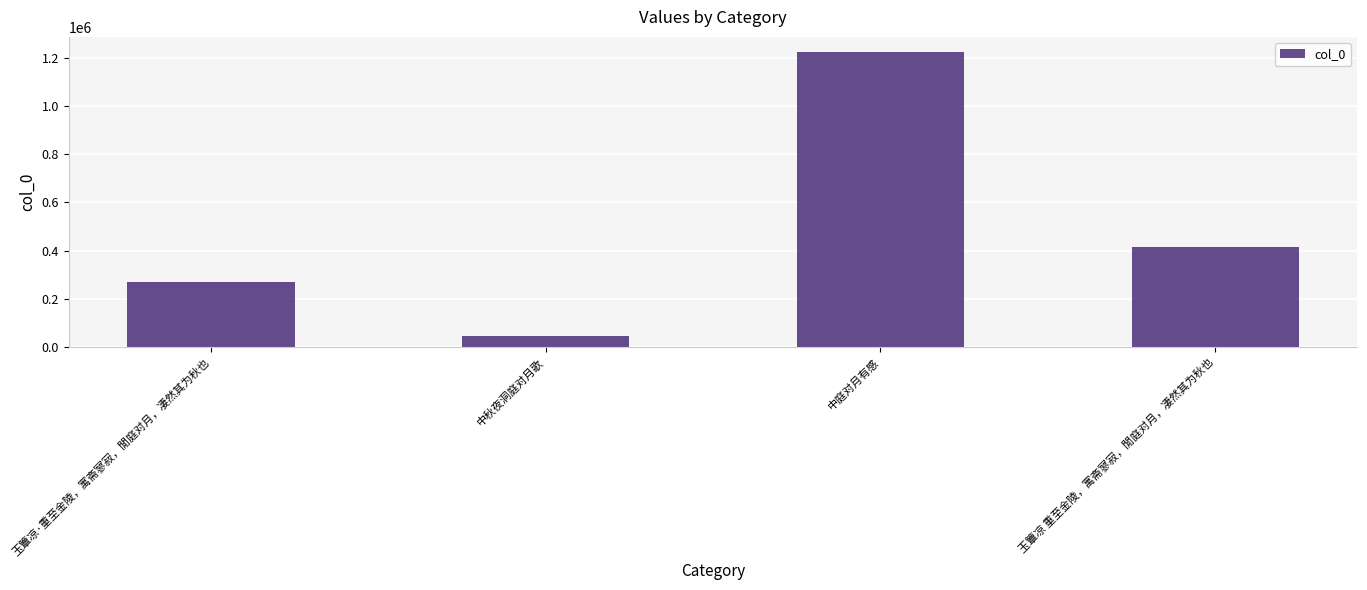

Count the values in the range 271347 to 1226627.

3